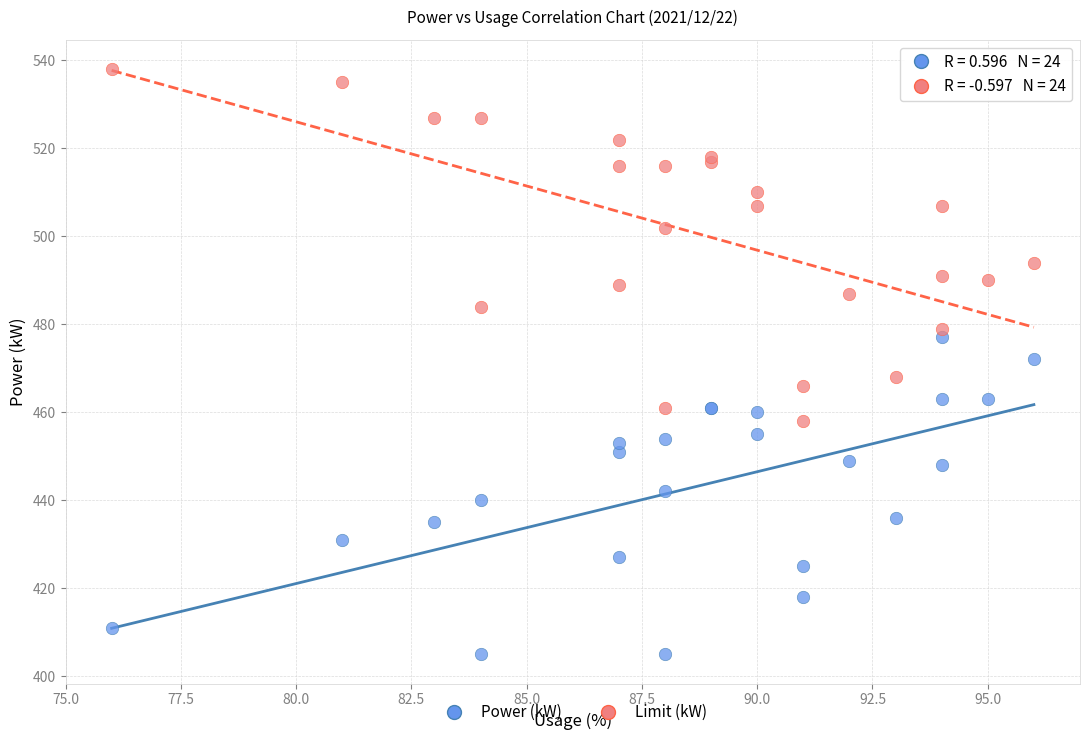

What is the X range (max minus min) for the scatter plot?

20